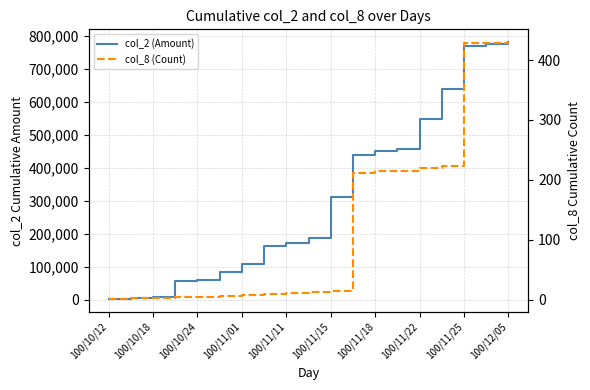

Rank the series by their maximum value, from lowest to highest.

col_8 (Count), col_2 (Amount)